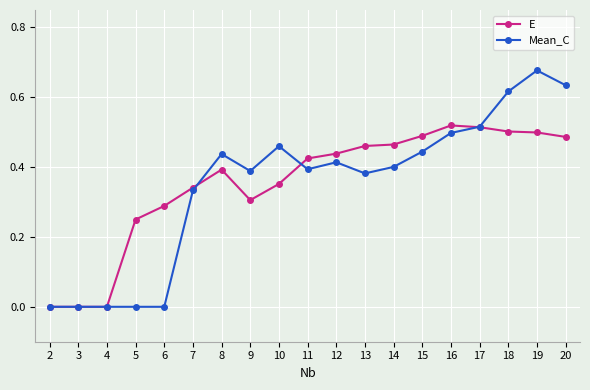

How many lines are shown in the chart?

2